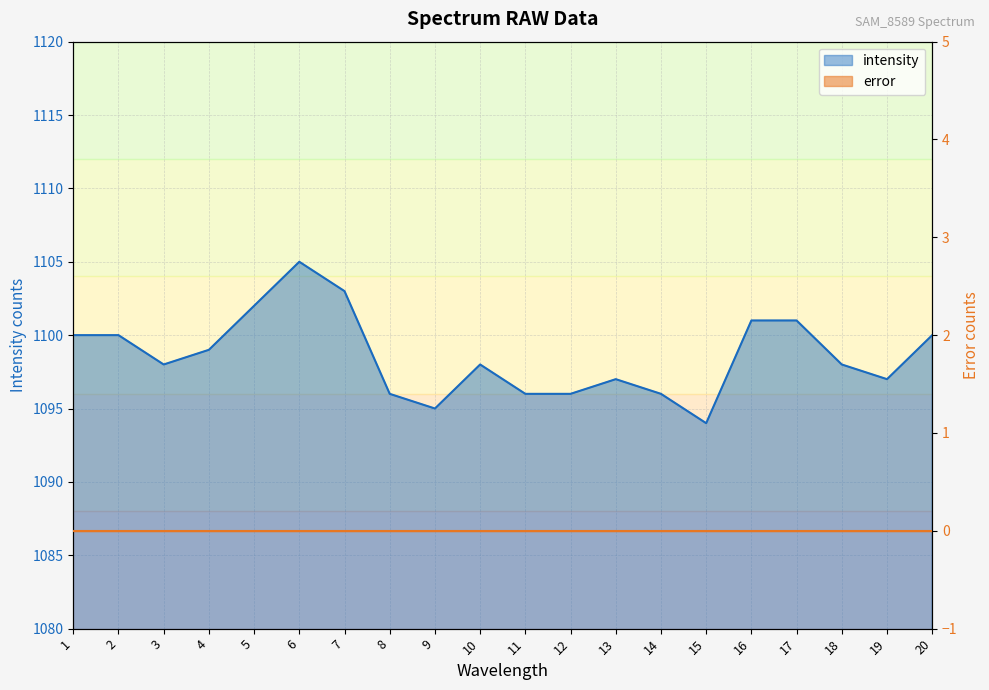

Which label corresponds to the largest value in the chart?

6